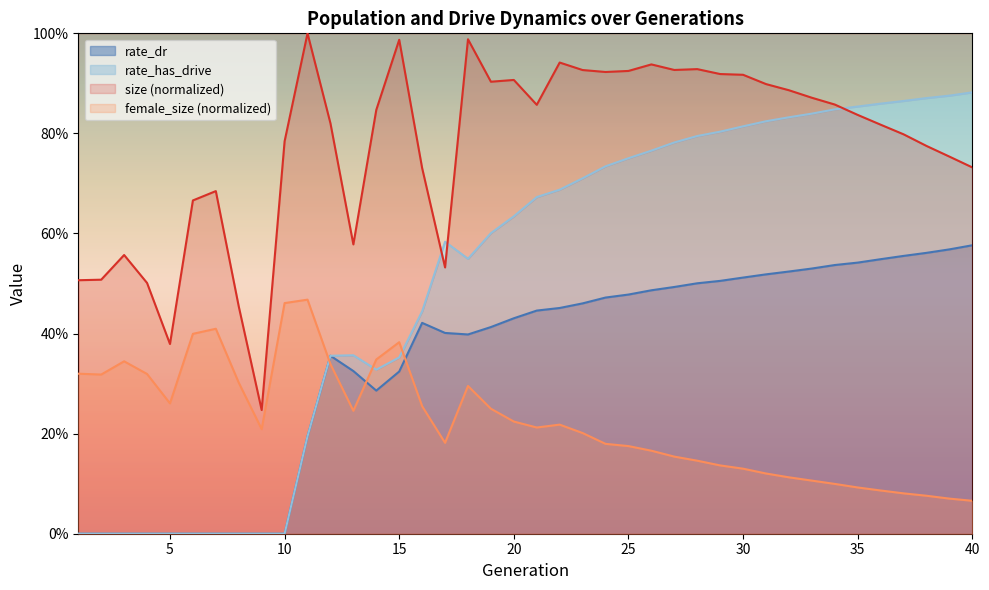

What is the approximate value of female_size at 28?

0.1